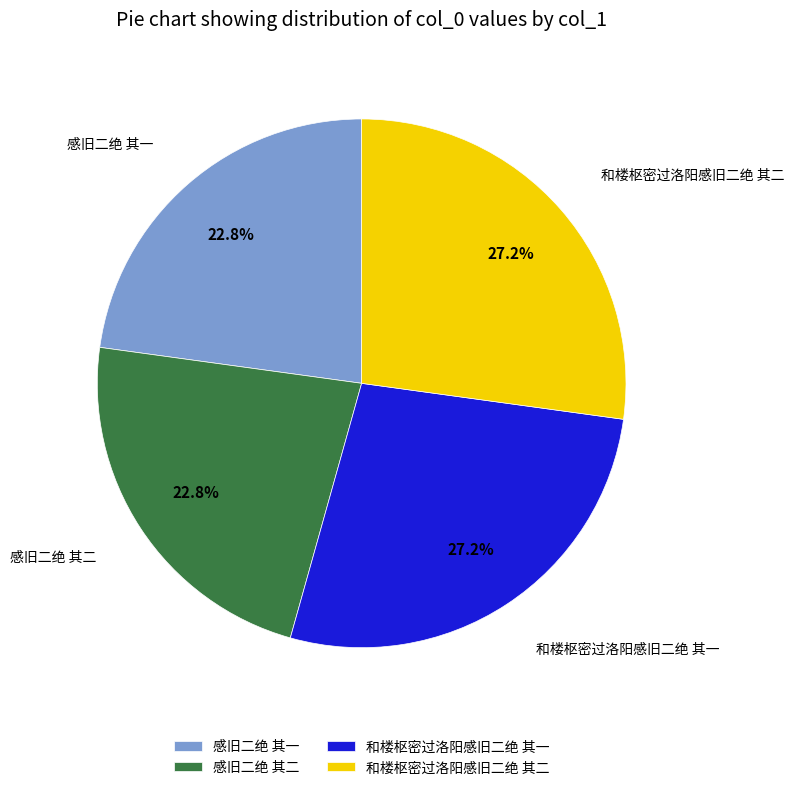

Between 感旧二绝 其一 and 和楼枢密过洛阳感旧二绝 其二, which is larger?

和楼枢密过洛阳感旧二绝 其二